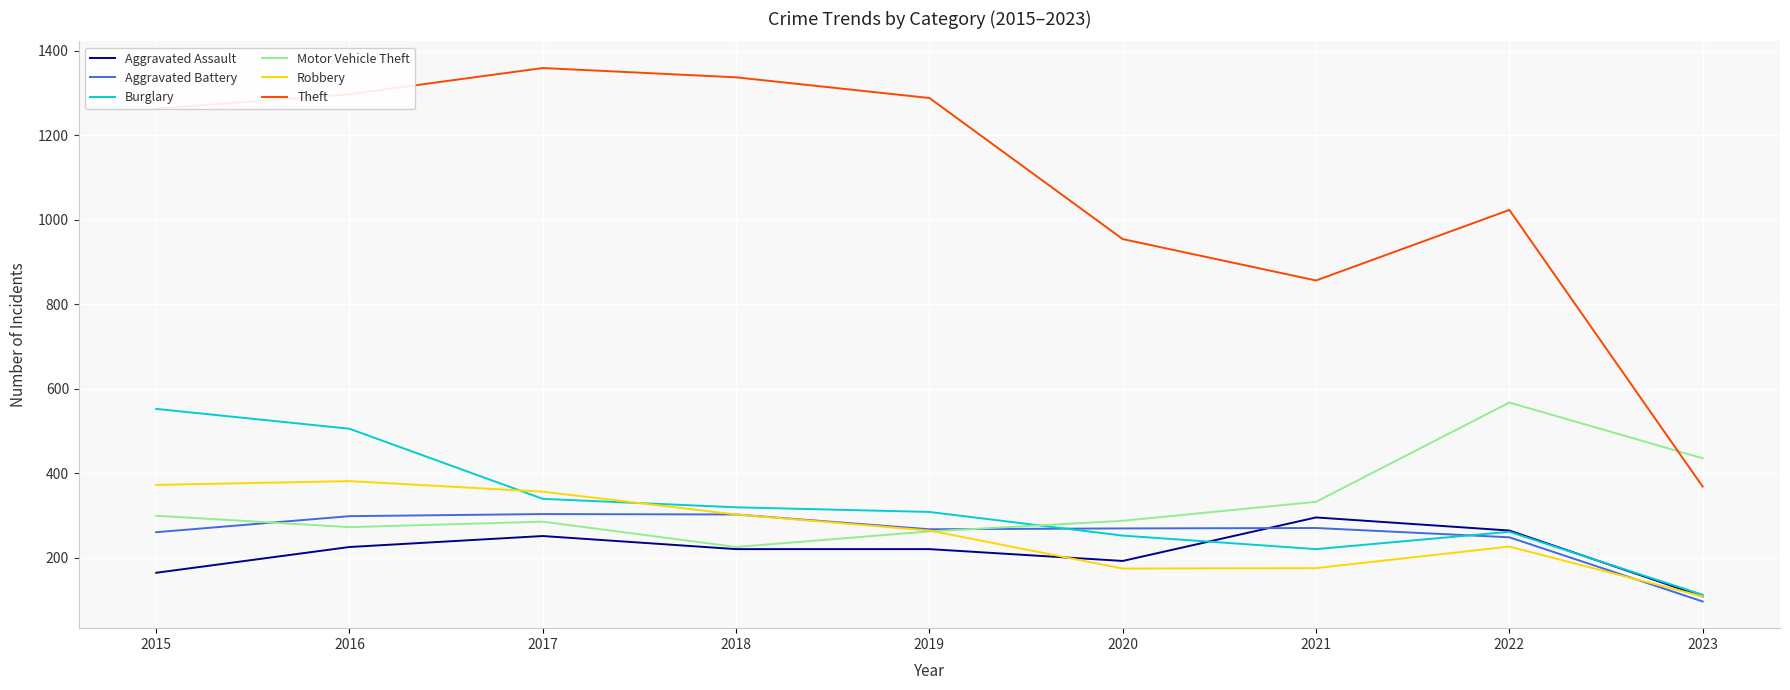

Where does the Robbery series first go above 264?

2015